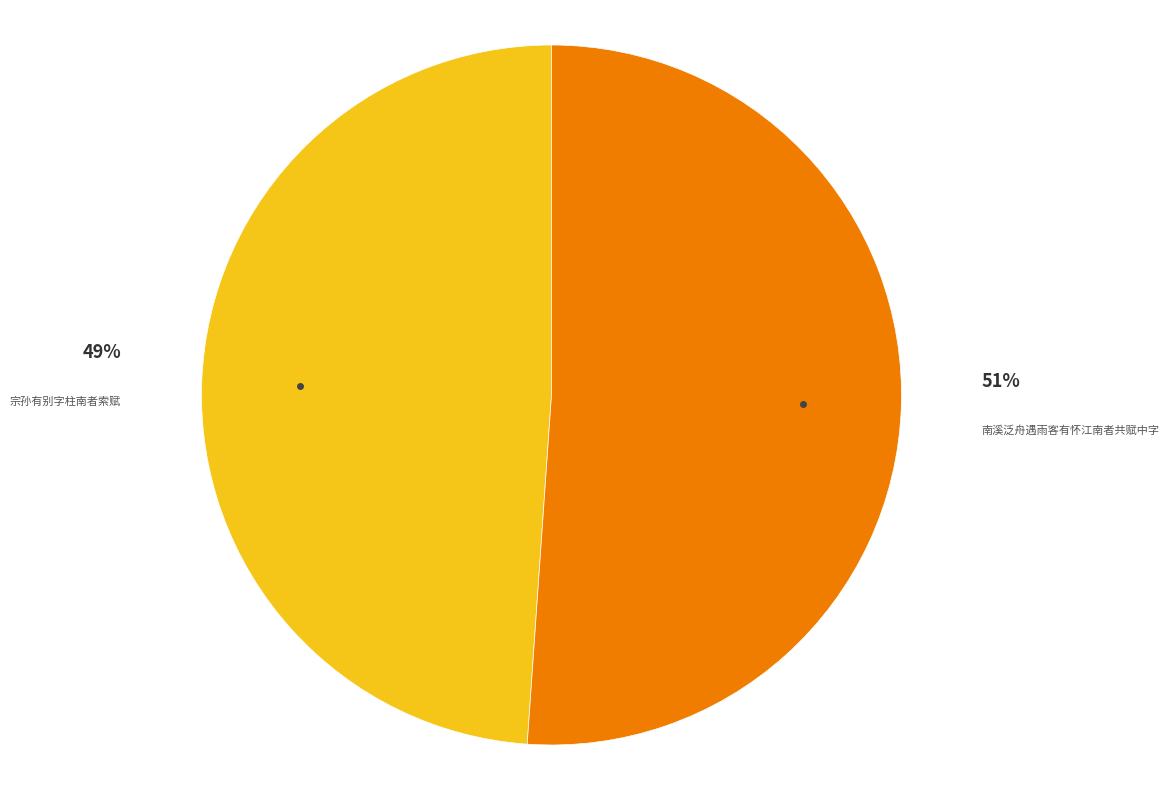

Which category accounts for the majority?

南溪泛舟遇雨客有怀江南者共赋中字